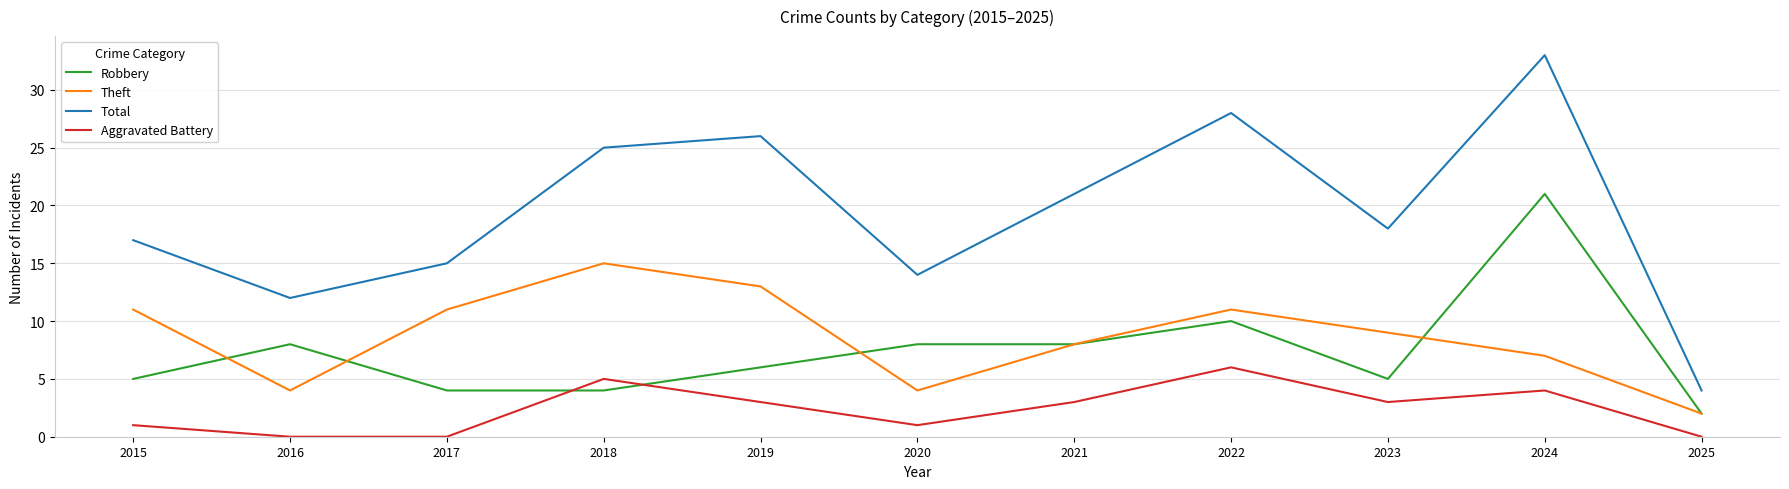

Which series changed the most between 2015 and 2016?

Theft